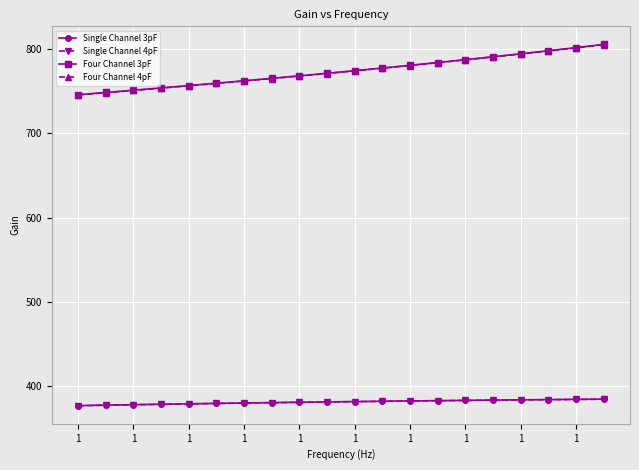

At how many categories does at least one series exceed 640?

20